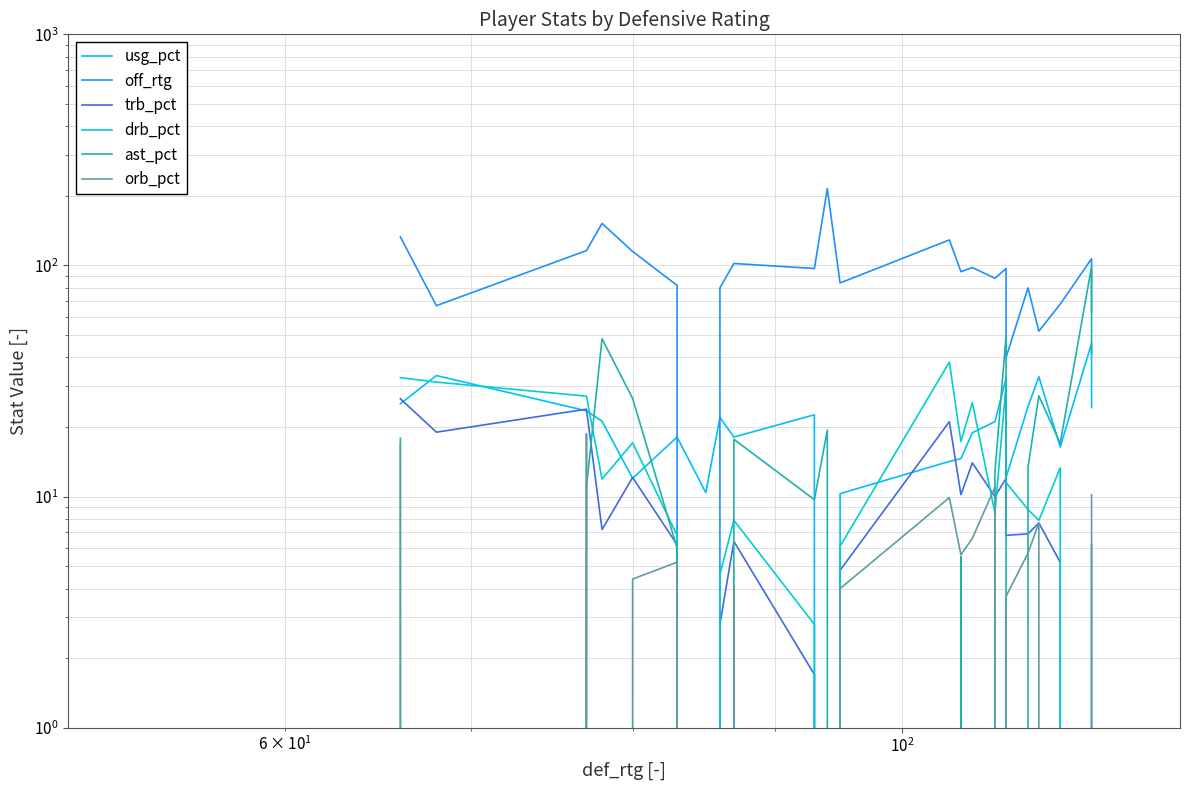

How many positive values does the usg_pct series have?

22